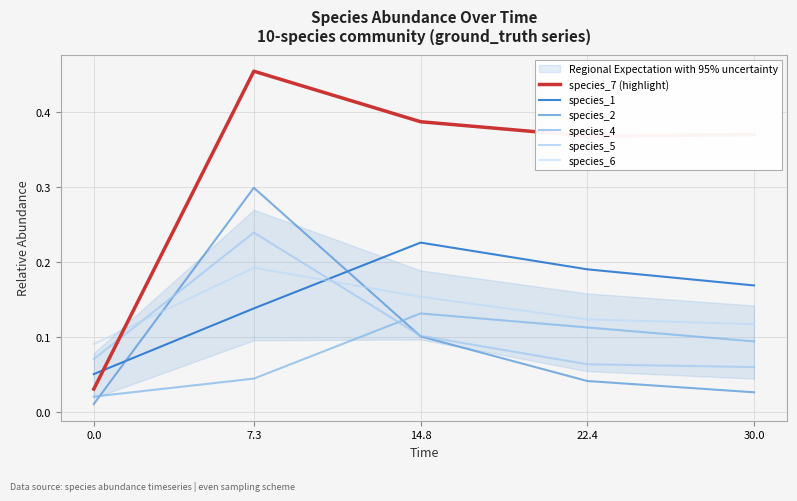

What is the maximum value shown in the chart?

0.5